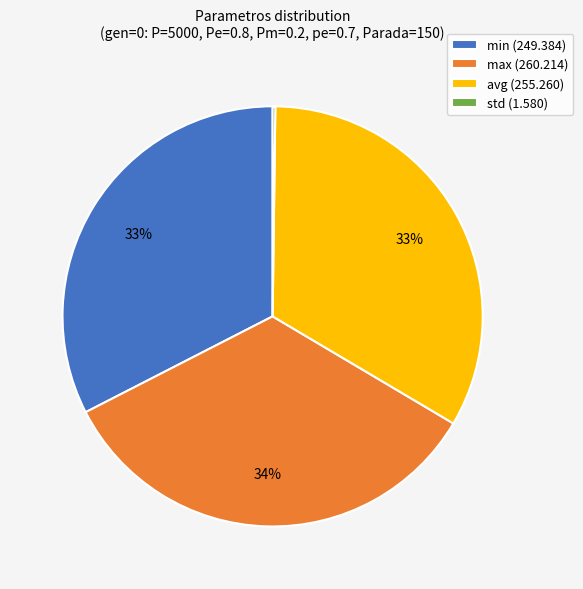

Is it true that avg (255.260) is 33% of the pie?

True